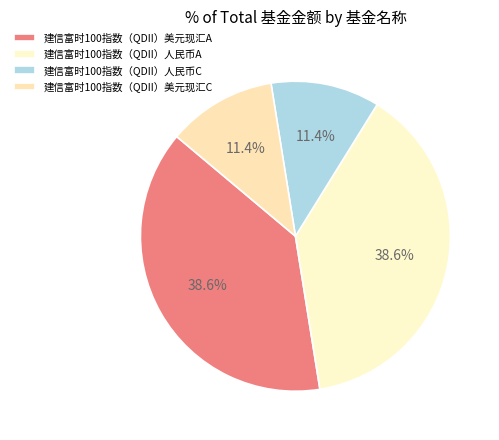

What is the change in value from 建信富时100指数（QDII）人民币A to 建信富时100指数（QDII）人民币C?

-0.6